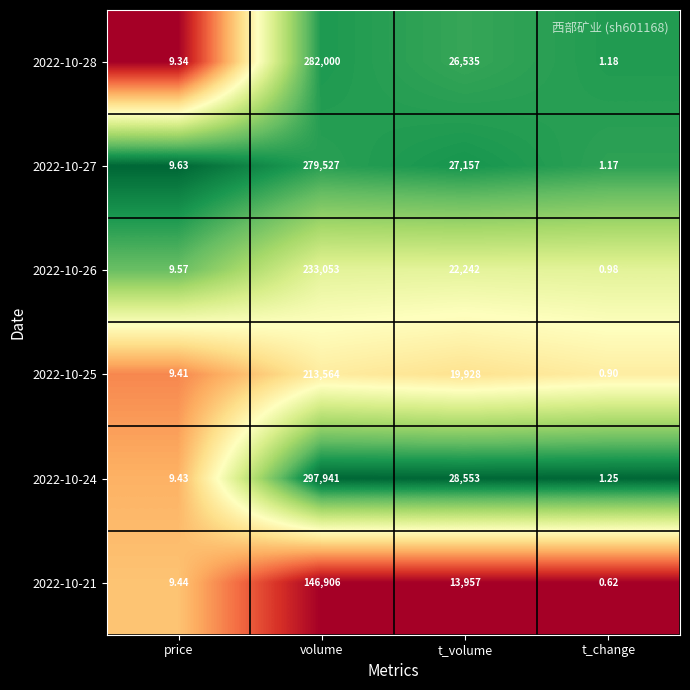

Where does the 2022-10-25 series first go above 19928?

volume